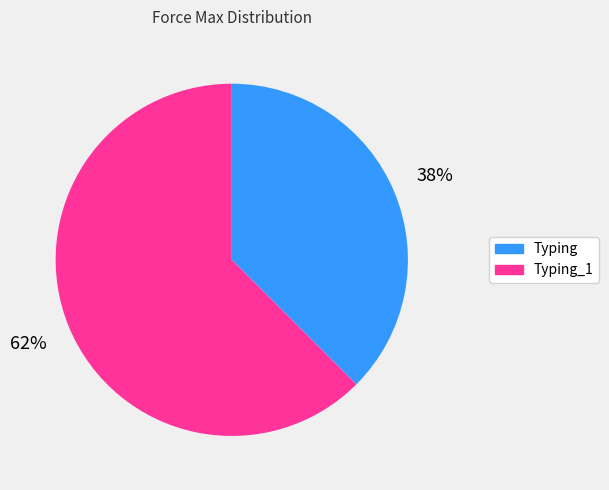

Between Typing and Typing_1, which is larger?

Typing_1